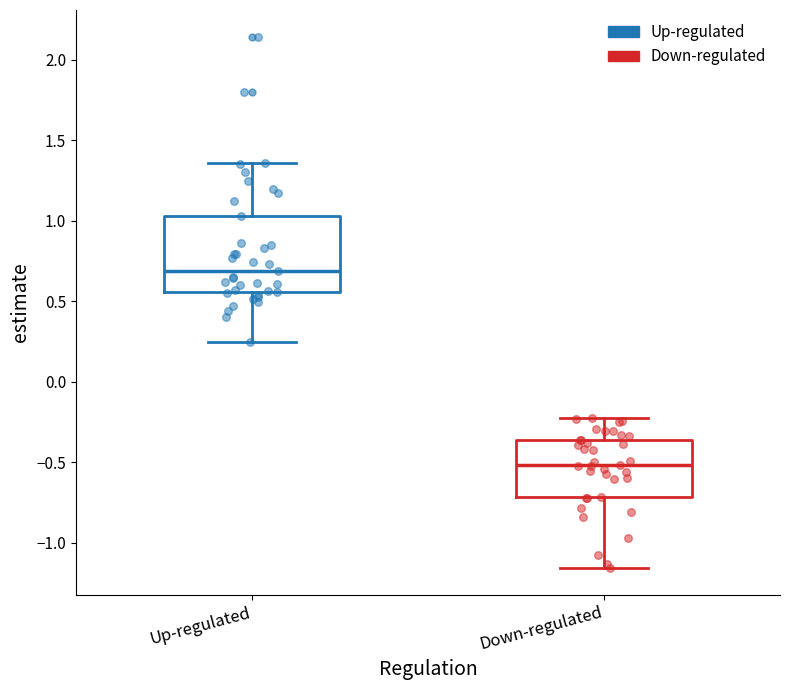

Where does the upper whisker of the box for Down-regulated end on the y-axis? The values are not printed on the chart, so give them approximately, as read against the axis.

-0.25